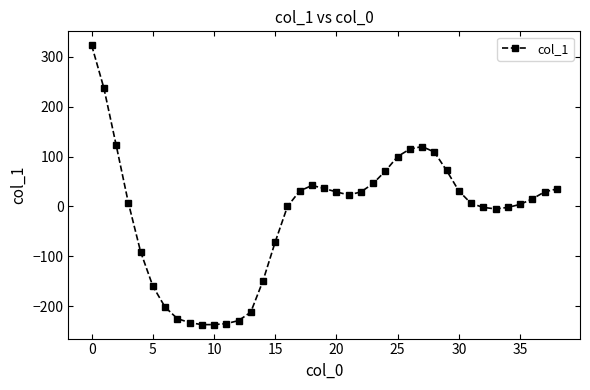

What is the greatest value displayed?

323